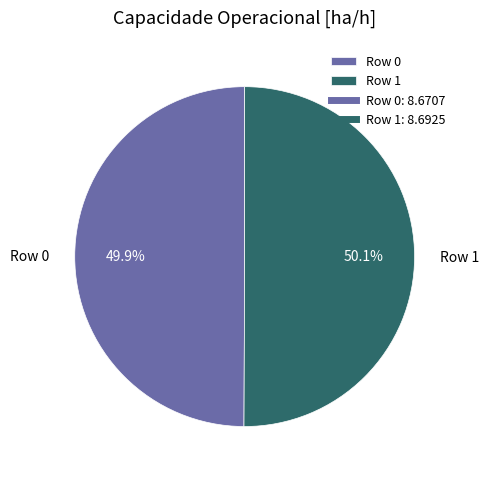

Does any single category account for the majority?

Yes